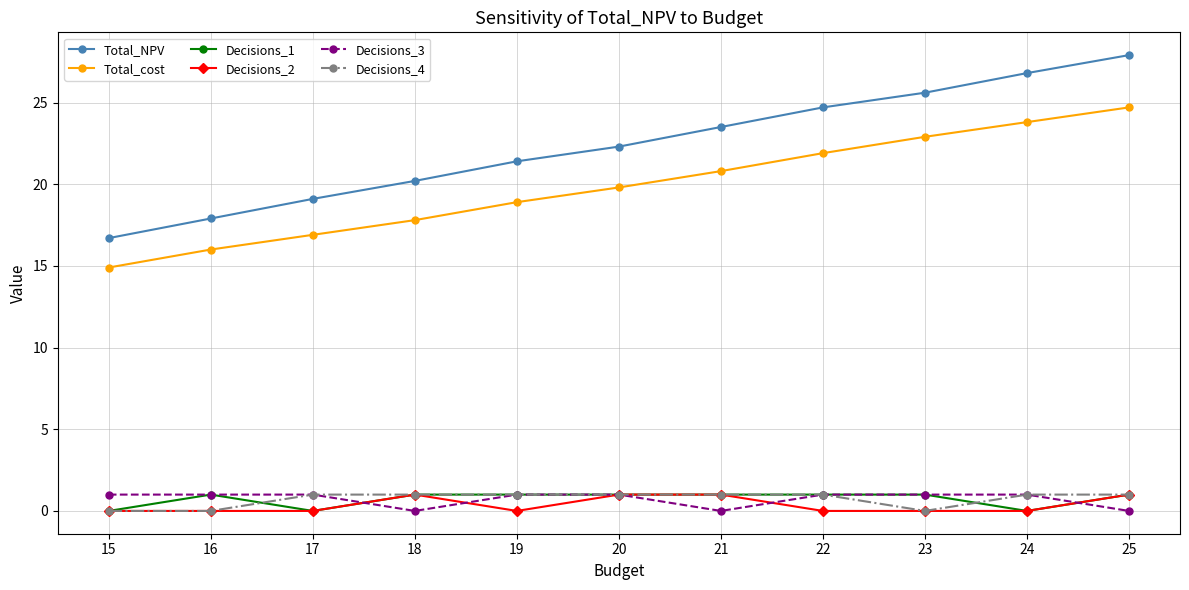

Count the number of categories in the chart.

11